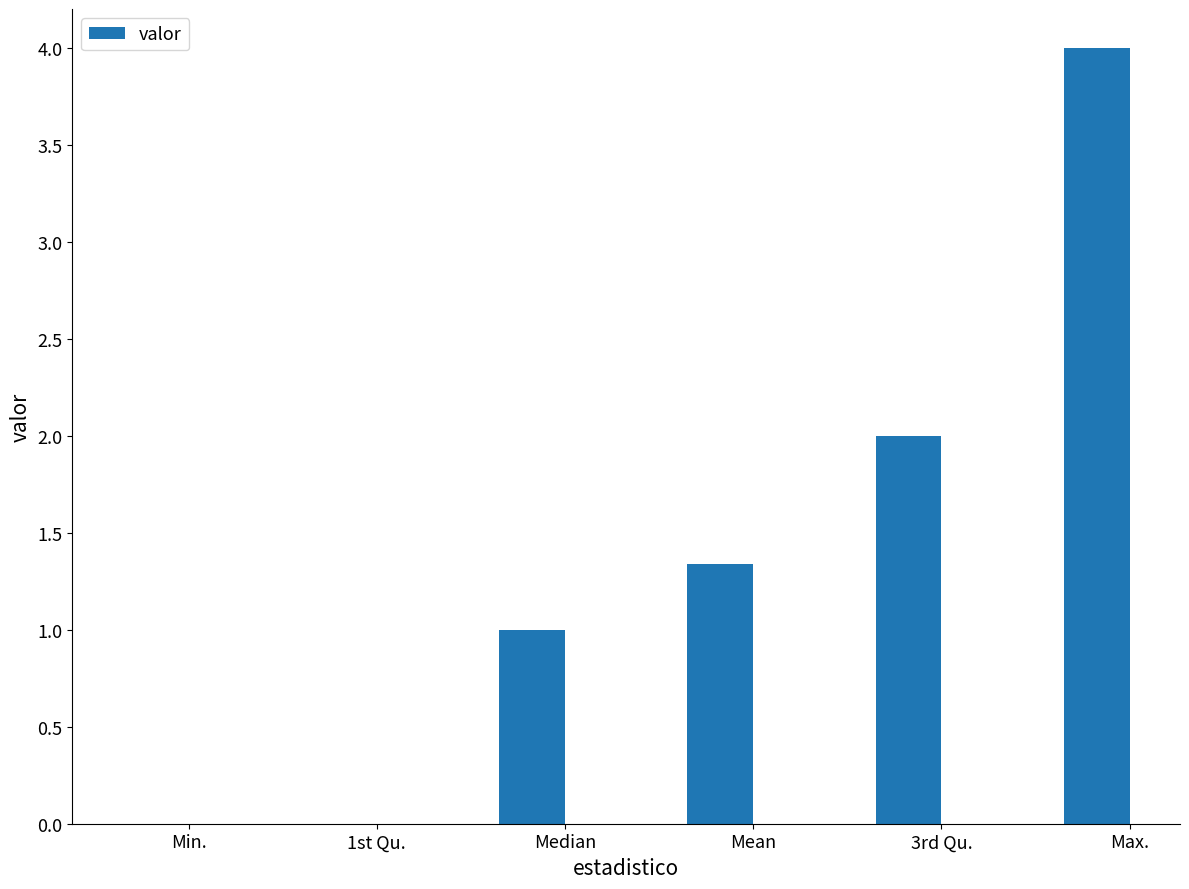

Reading left to right, list all the values displayed in this chart.

Min.=0.0	1st Qu.=0.0	Median=1.0	Mean=1.3	3rd Qu.=2.0	Max.=4.0